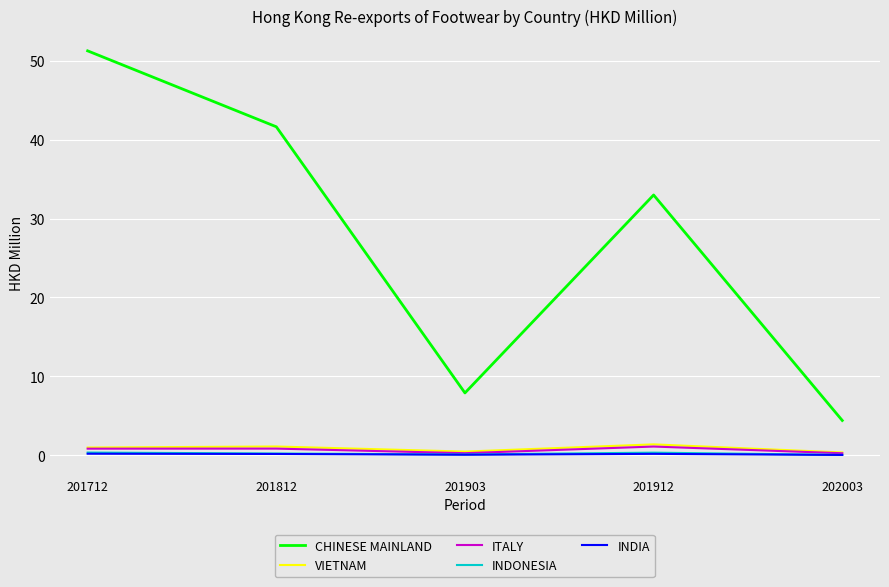

At which label does CHINESE MAINLAND reach its peak?

201712